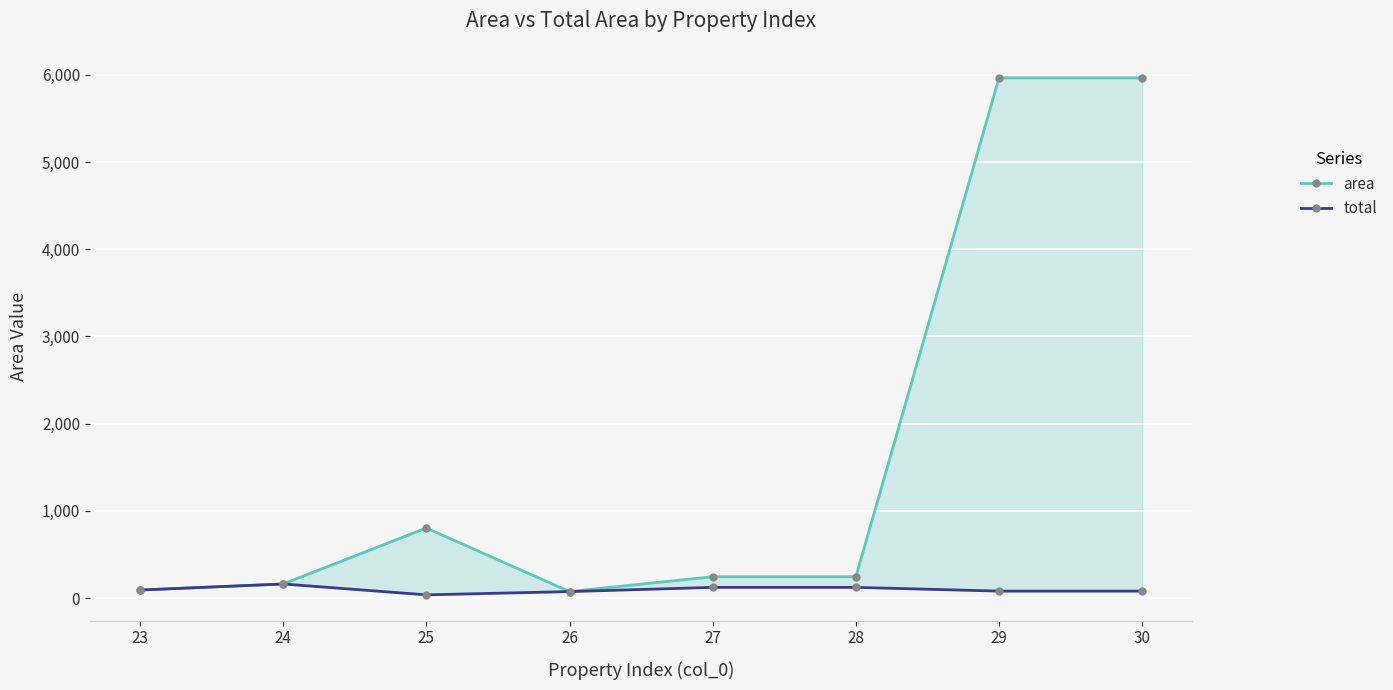

At which label does total first exceed 91?

23